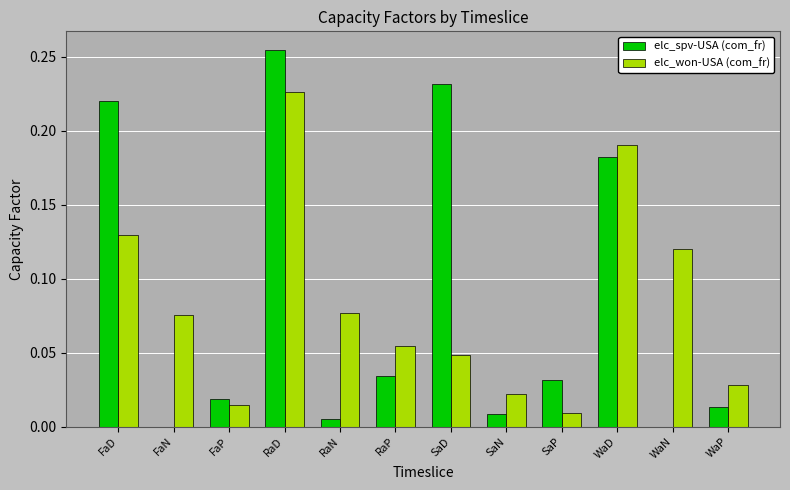

At which category is the sum across all series the highest?

RaD